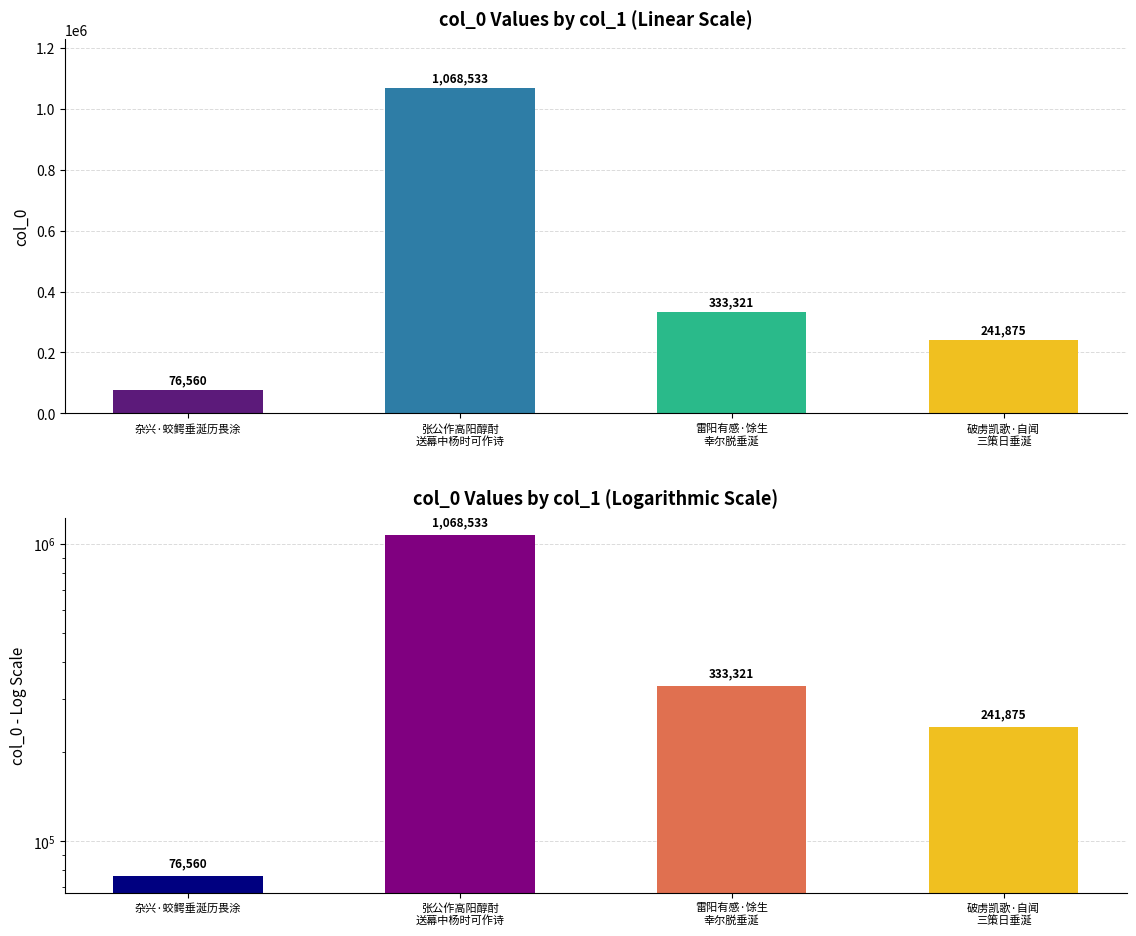

What is the minimum value shown in the chart?

76560